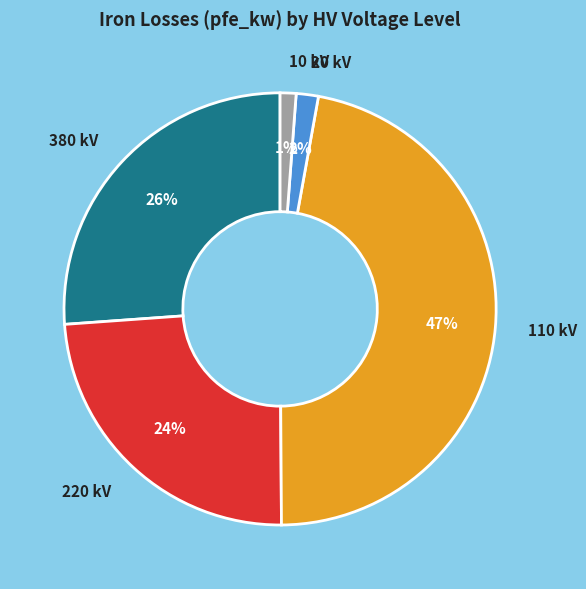

True or false: 110 kV accounts for 47% of the total.

True